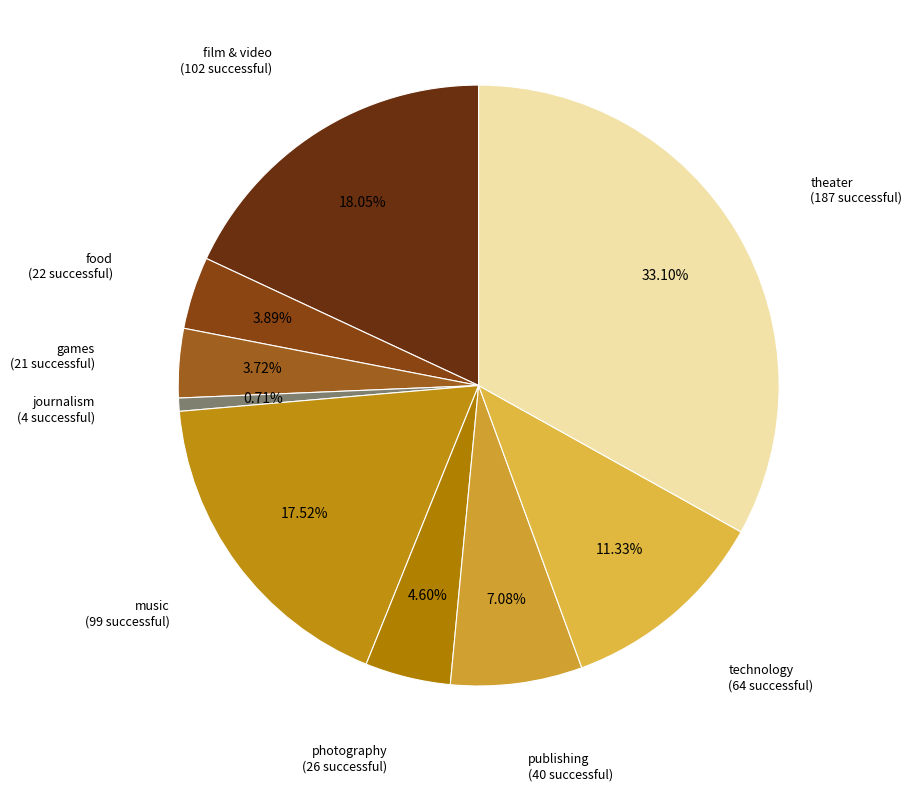

How many slices are in this pie chart?

9